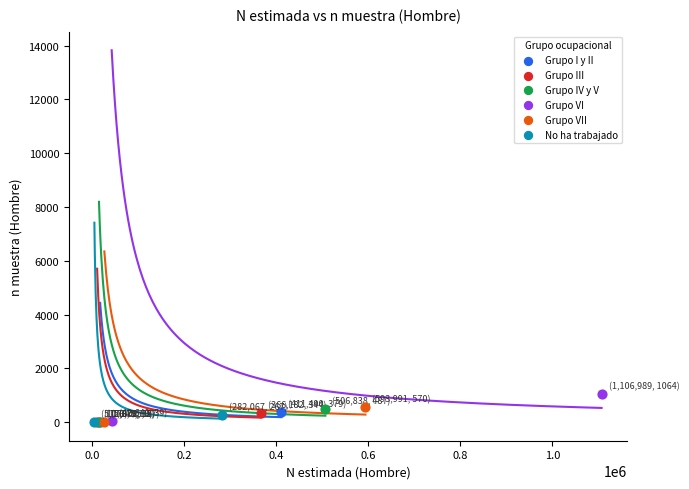

What are all the series names shown in the legend?

Grupo I y II, Grupo III, Grupo IV y V, Grupo VI, Grupo VII, No ha trabajado